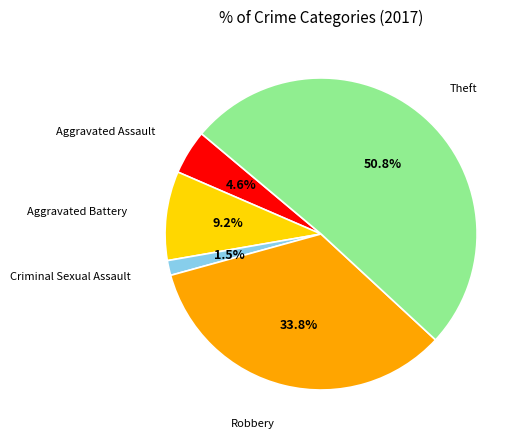

Is there a majority slice in this chart?

Yes